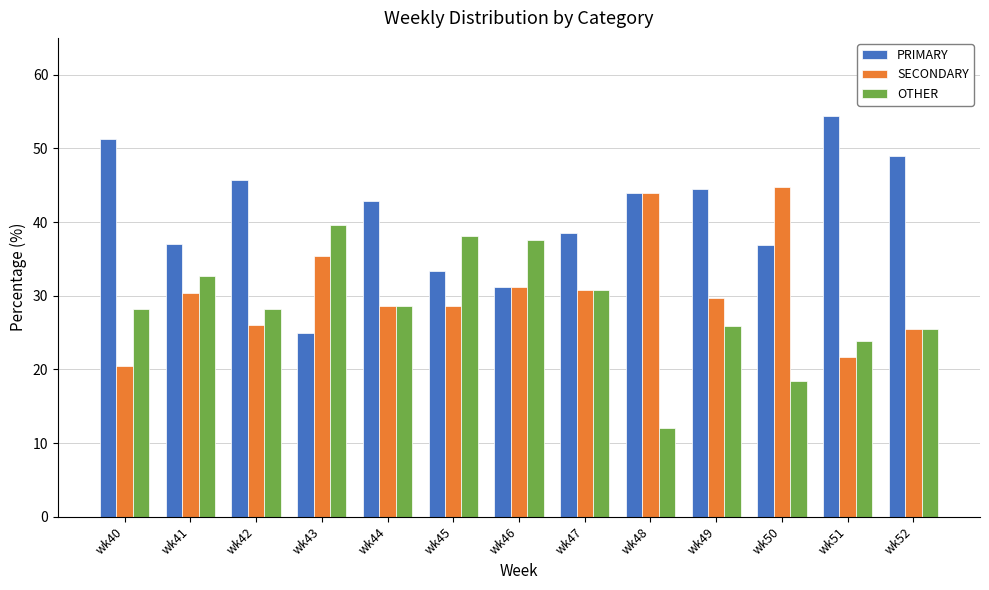

What is the minimum value for SECONDARY?

20.5